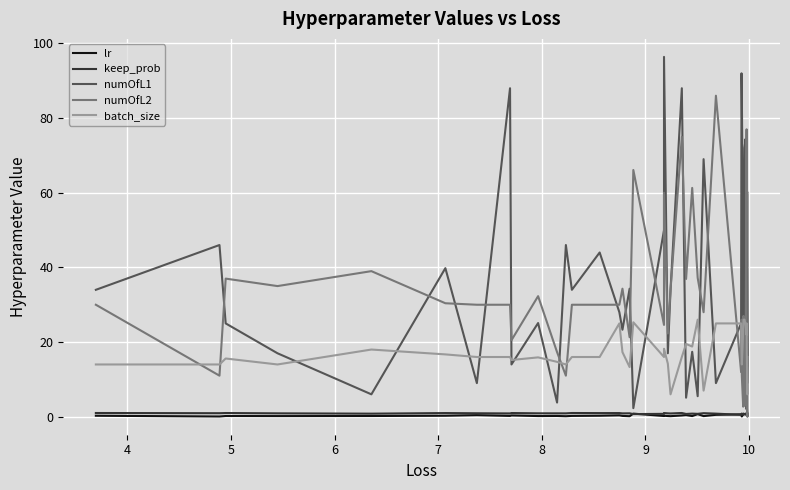

Reading left to right, extract all data points from this chart.

lr: 0.3	0.1	0.2	0.2	0.2	0.3	0.4	0.2	0.3	0.2	0.2	0.1	0.2	0.3	0.4	0.2	0.1	0.8	0.2	0.3	0.2	0.2	0.3	0.4	0.2	0.7	0.2	0.5	0.6	0.2	0.1	0.6	0.8	0.7	0.6	1.0	0.6	0.9	0.1	0.7
keep_prob: 1.0	0.9	1.0	0.9	0.8	1.0	0.9	0.9	1.0	0.9	0.9	0.9	1.0	1.0	1.0	0.9	0.9	0.7	0.8	1.0	0.9	0.9	1.0	0.7	0.8	0.8	1.0	0.8	0.5	0.8	0.9	0.5	0.7	0.6	0.8	0.6	0.7	0.5	0.7	0.9
numOfL1: 34.0	46.0	25.0	17.0	6.0	39.8	9.0	88.0	14.0	25.1	3.8	46.0	34.0	44.0	28.0	23.3	34.3	2.3	50.0	96.4	17.0	34.0	88.0	5.1	17.4	5.5	69.0	9.0	25.0	92.0	86.0	44.7	5.0	72.0	74.4	2.0	60.0	55.0	9.0	60.0
numOfL2: 30.0	11.0	37.0	35.0	39.0	30.4	30.0	30.0	20.5	32.3	17.3	11.0	30.0	30.0	30.0	34.3	21.3	66.1	24.6	60.0	22.3	34.0	75.0	36.9	61.3	37.2	28.0	86.0	12.0	26.0	11.0	2.7	27.0	3.0	10.8	77.0	6.0	3.0	0.0	13.0
batch_size: 14.0	14.0	15.6	14.0	18.0	16.7	16.0	16.0	15.2	15.9	14.7	14.0	16.0	16.0	25.0	17.3	13.3	25.3	16.0	18.2	14.2	6.0	16.0	19.5	18.8	26.0	7.0	25.0	25.0	17.0	14.0	22.8	26.0	26.0	24.7	22.0	25.0	17.0	6.0	16.0